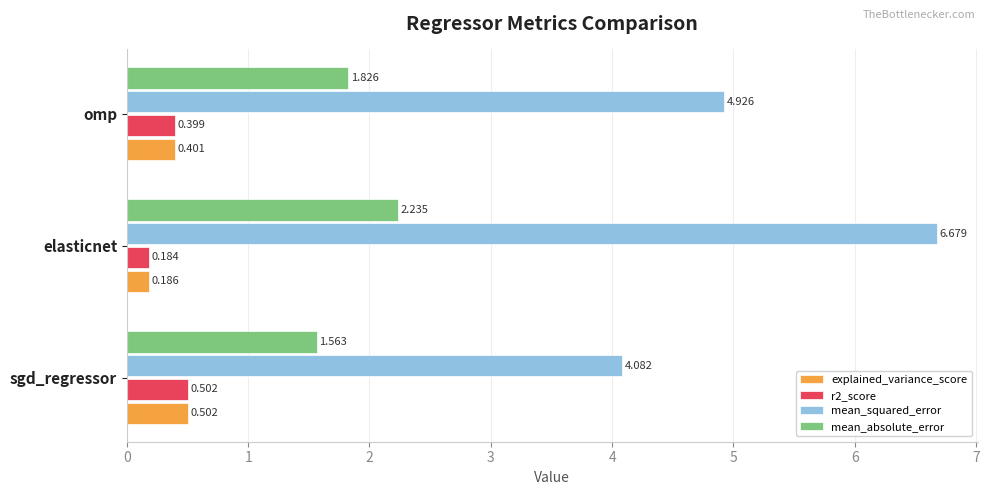

At how many categories does at least one series exceed 2?

3